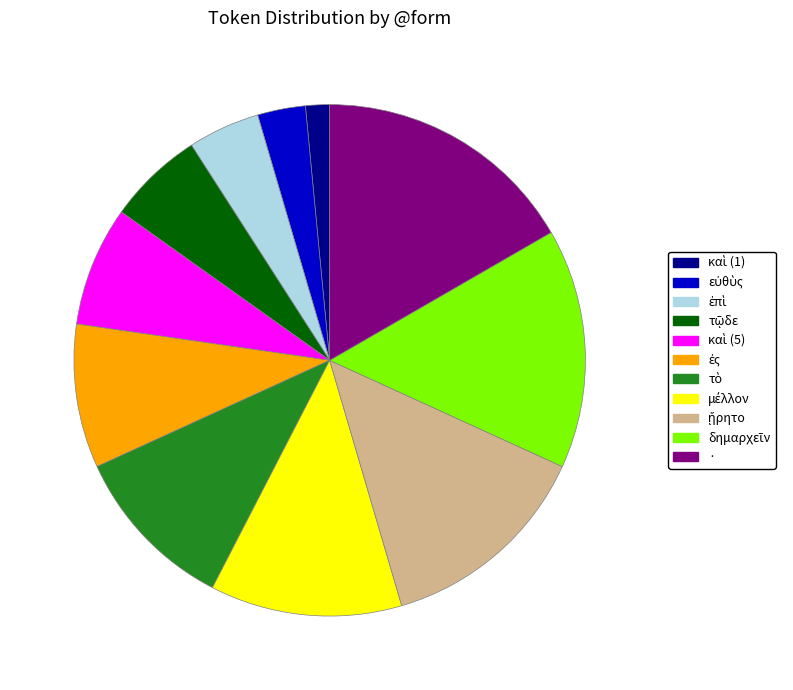

Is there a majority slice in this chart?

No